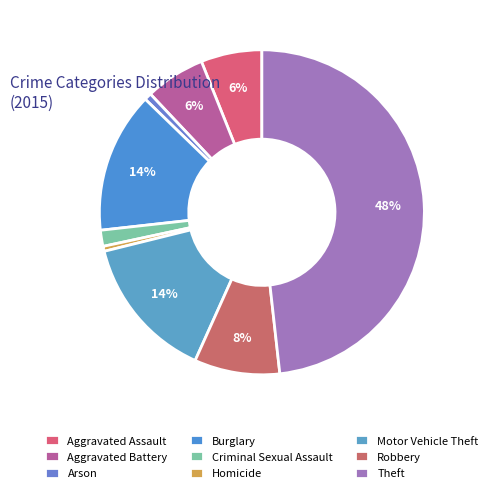

True or false: Criminal Sexual Assault accounts for 7% of the total.

False